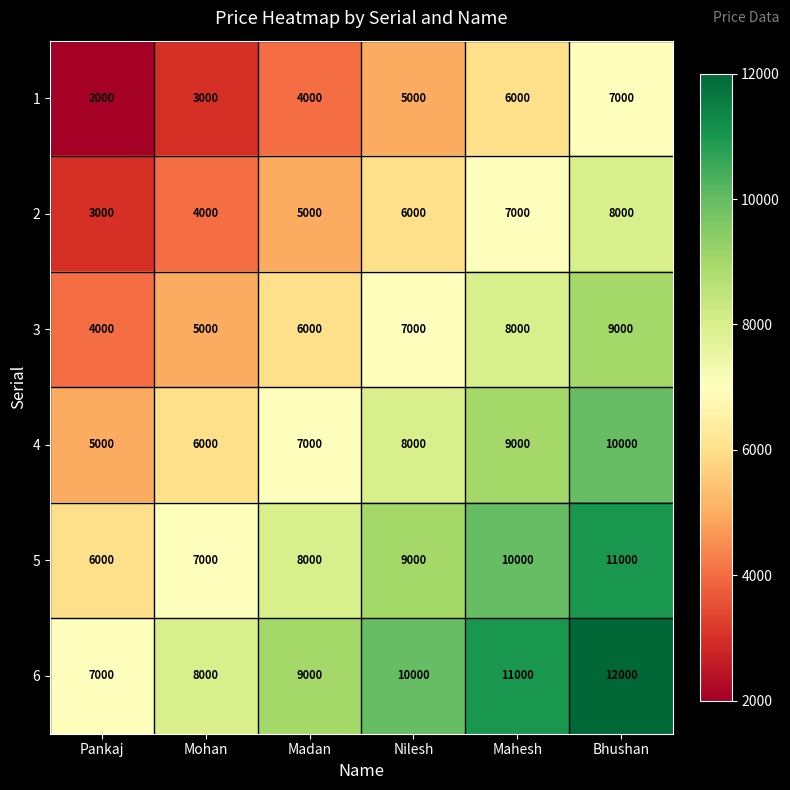

What is the total value across all series at Mahesh?

51000